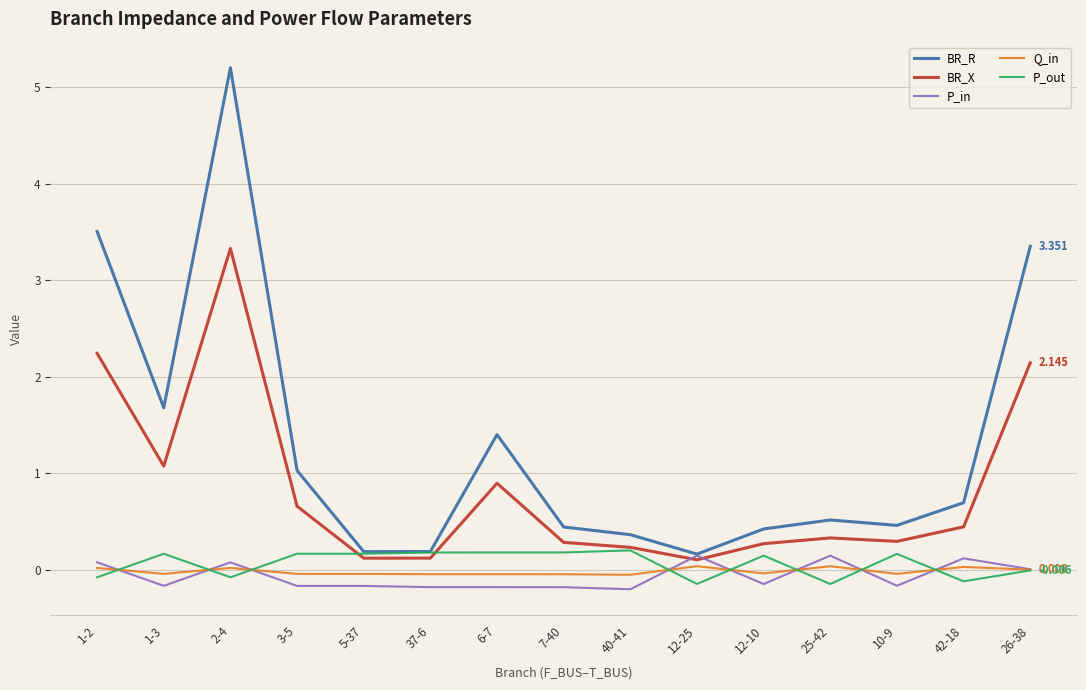

What is the approximate value of BR_R at 3-5?

1.0